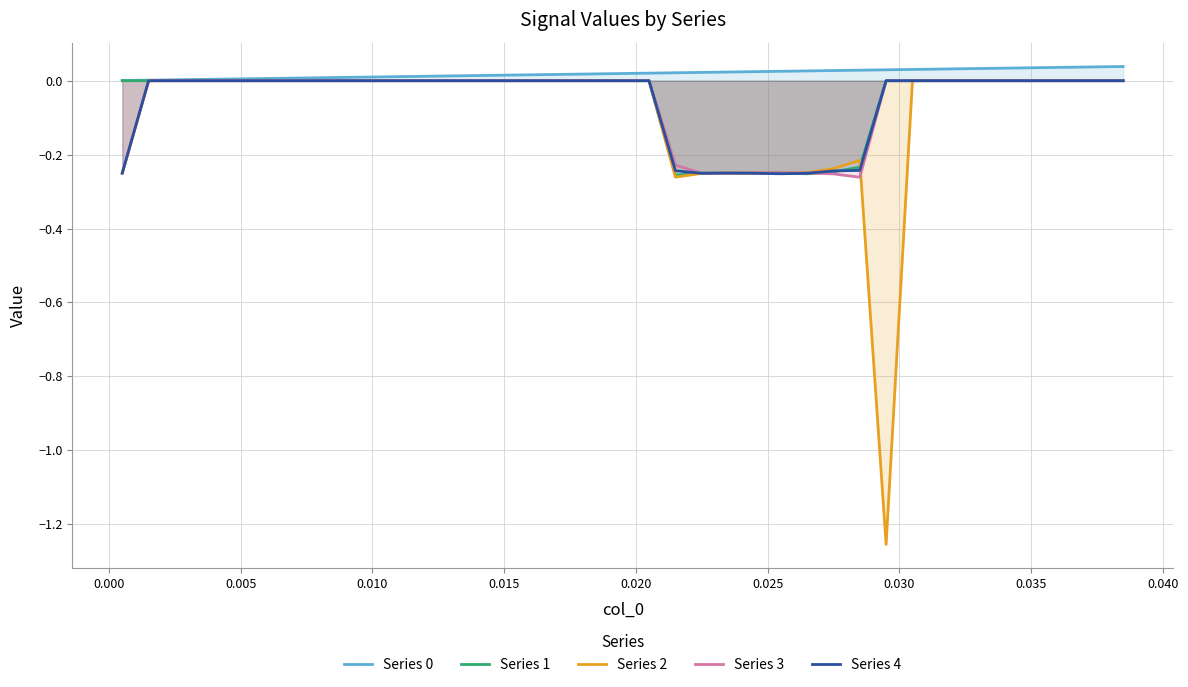

Reading left to right, what are all the values shown in this chart?

Series 0: 0.0	0.0	0.0	0.0	0.0	0.0	0.0	0.0	0.0	0.0	0.0	0.0	0.0	0.0	0.0	0.0	0.0	0.0	0.0	0.0	0.0	0.0	0.0	0.0	0.0	0.0	0.0	0.0	0.0	0.0	0.0	0.0	0.0	0.0	0.0	0.0	0.0	0.0	0.0
Series 1: 0.0	0.0	0.0	0.0	0.0	0.0	0.0	0.0	0.0	0.0	0.0	0.0	0.0	0.0	0.0	0.0	0.0	0.0	0.0	0.0	0.0	-0.3	-0.3	-0.2	-0.3	-0.2	-0.3	-0.2	-0.2	0.0	0.0	0.0	0.0	0.0	0.0	0.0	0.0	0.0	0.0
Series 2: -0.2	0.0	0.0	0.0	0.0	0.0	0.0	0.0	0.0	0.0	0.0	0.0	0.0	0.0	0.0	0.0	0.0	0.0	0.0	0.0	0.0	-0.3	-0.3	-0.2	-0.2	-0.3	-0.2	-0.2	-0.2	-1.3	0.0	0.0	0.0	0.0	0.0	0.0	0.0	0.0	0.0
Series 3: -0.2	0.0	0.0	0.0	0.0	0.0	0.0	0.0	0.0	0.0	0.0	0.0	0.0	0.0	0.0	0.0	0.0	0.0	0.0	0.0	0.0	-0.2	-0.3	-0.3	-0.2	-0.2	-0.2	-0.3	-0.3	0.0	0.0	0.0	0.0	0.0	0.0	0.0	0.0	0.0	0.0
Series 4: -0.2	0.0	0.0	0.0	0.0	0.0	0.0	0.0	0.0	0.0	0.0	0.0	0.0	0.0	0.0	0.0	0.0	0.0	0.0	0.0	0.0	-0.2	-0.3	-0.2	-0.3	-0.3	-0.3	-0.2	-0.2	0.0	0.0	0.0	0.0	0.0	0.0	0.0	0.0	0.0	0.0